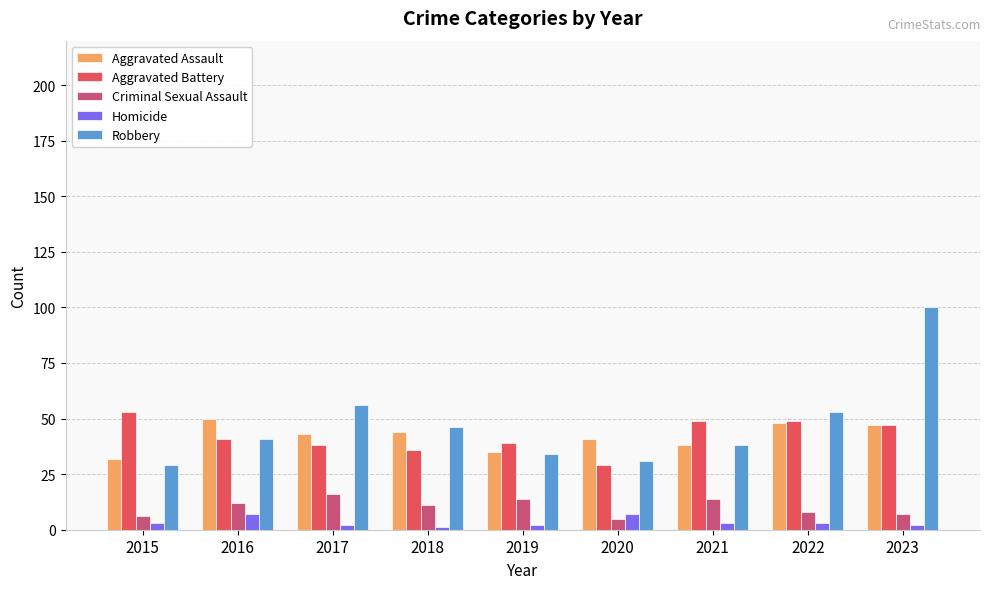

What is the value of the Aggravated Battery bar at the 7th from the left?

49